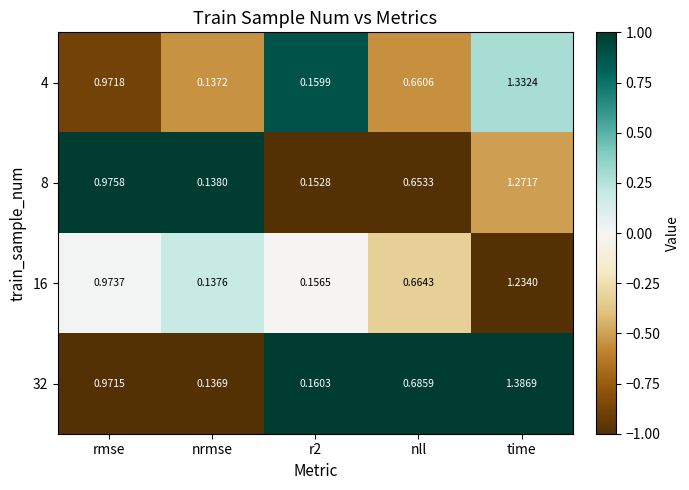

At which category does the chart reach its minimum across all series?

nrmse